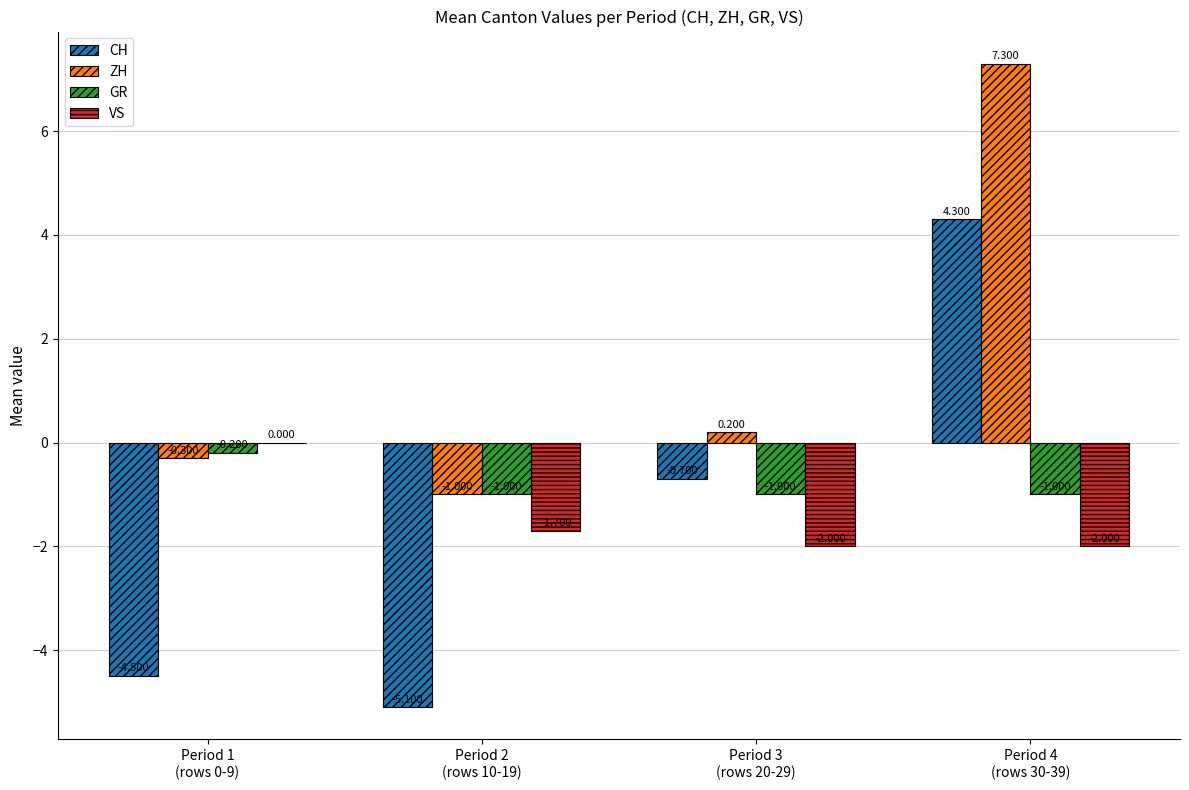

Reading right to left, transcribe all the data shown in this chart.

CH: Period 4
(rows 30-39)=4.3	Period 3
(rows 20-29)=-0.7	Period 2
(rows 10-19)=-5.1	Period 1
(rows 0-9)=-4.5
ZH: Period 4
(rows 30-39)=7.3	Period 3
(rows 20-29)=0.2	Period 2
(rows 10-19)=-1.0	Period 1
(rows 0-9)=-0.3
GR: Period 4
(rows 30-39)=-1.0	Period 3
(rows 20-29)=-1.0	Period 2
(rows 10-19)=-1.0	Period 1
(rows 0-9)=-0.2
VS: Period 4
(rows 30-39)=-2.0	Period 3
(rows 20-29)=-2.0	Period 2
(rows 10-19)=-1.7	Period 1
(rows 0-9)=0.0